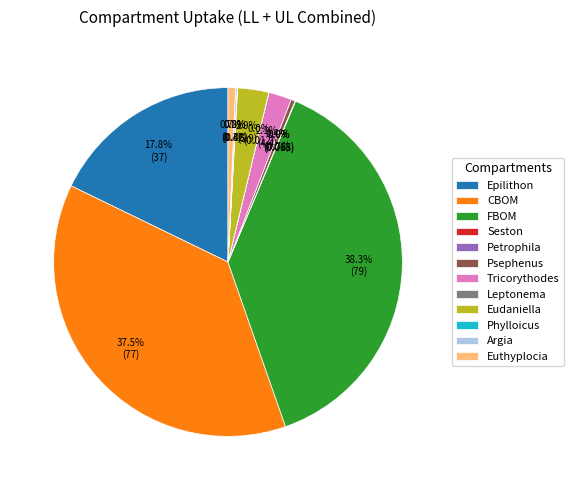

What is the largest slice in the pie chart?

FBOM